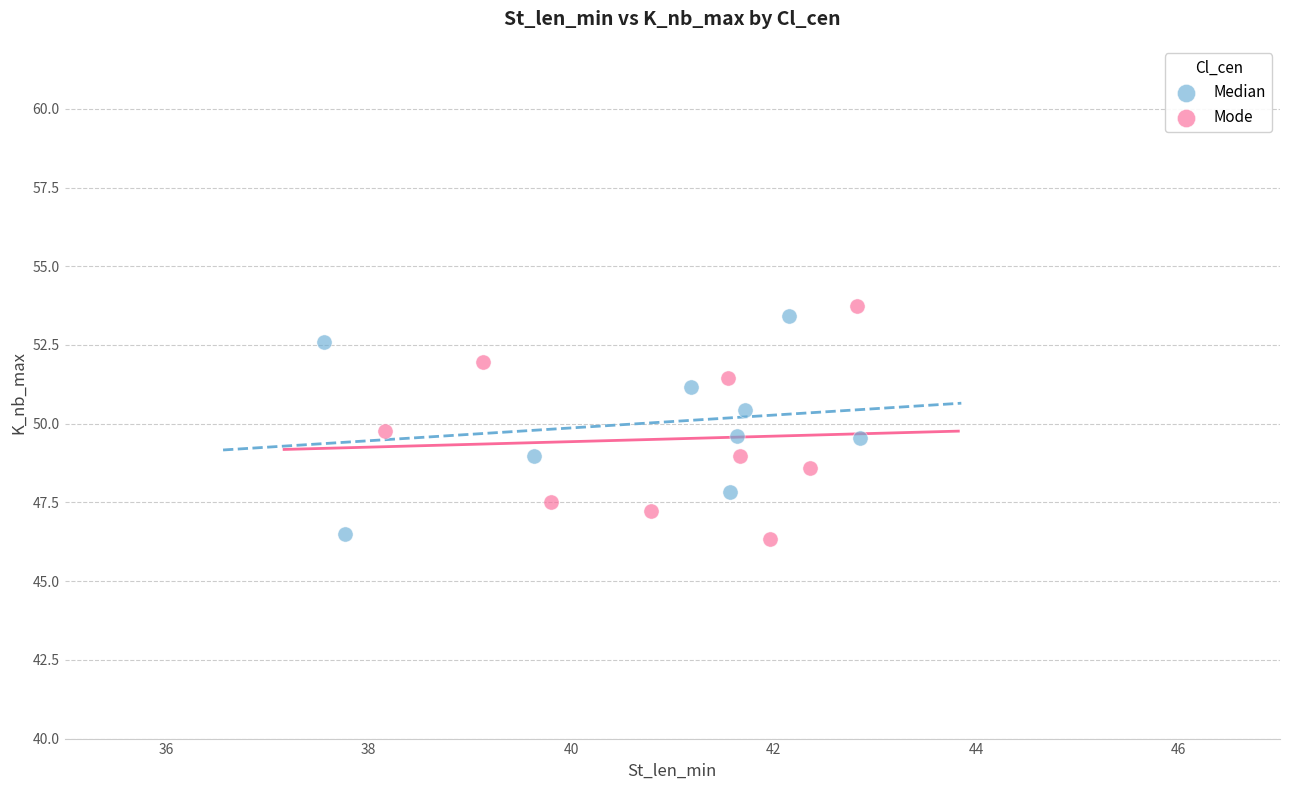

What are all the series names shown in the legend?

Median, Mode